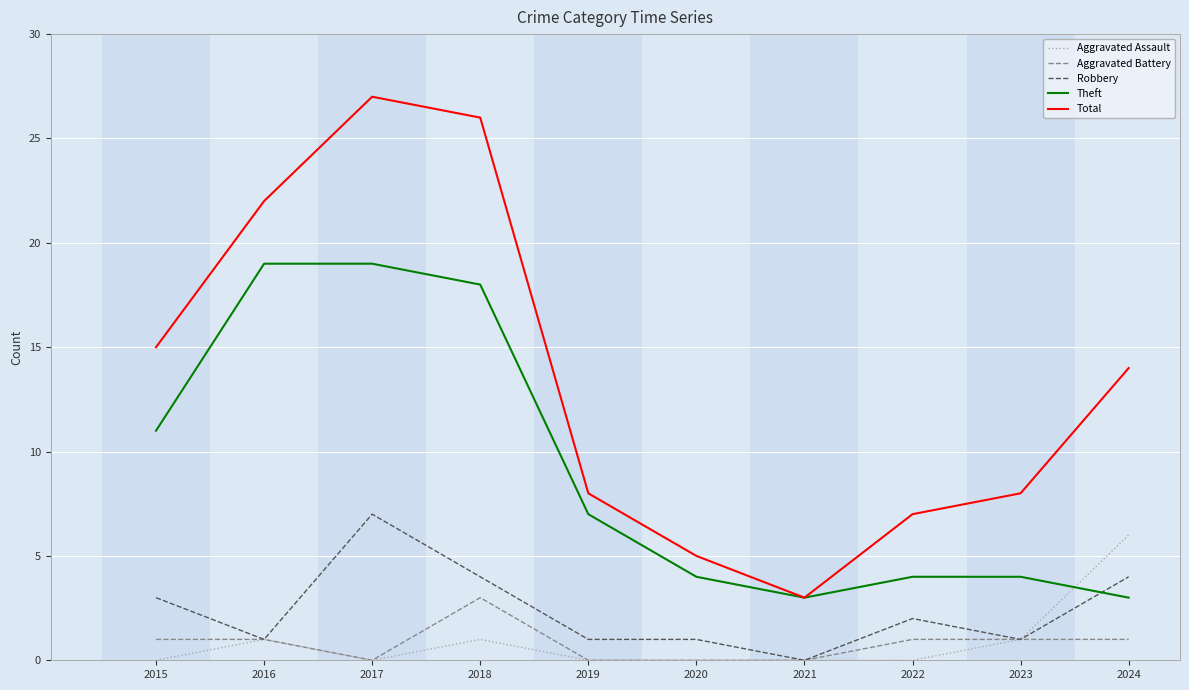

Which series has the largest total across all categories?

Total